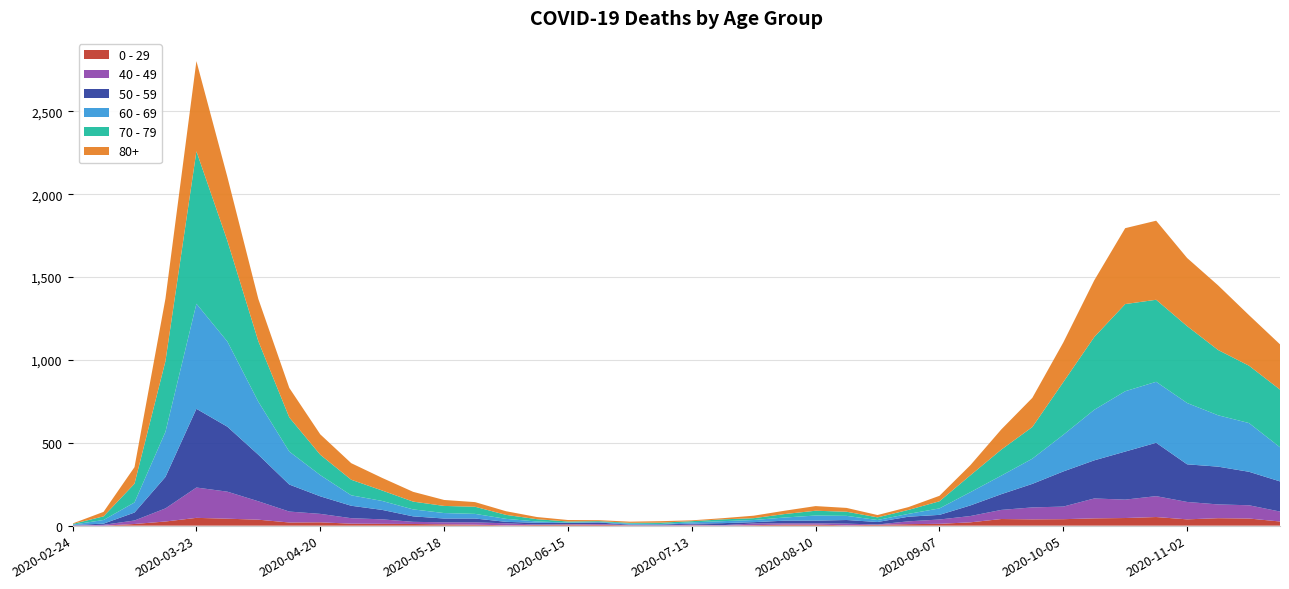

Reading right to left, what are all the values shown in this chart?

0 - 29: 2020-11-23=25	2020-11-16=43	2020-11-09=45	2020-11-02=38	2020-10-26=52	2020-10-19=46	2020-10-12=44	2020-10-05=39	2020-09-28=38	2020-09-21=40	2020-09-14=20	2020-09-07=11	2020-08-31=9	2020-08-24=5	2020-08-17=2	2020-08-10=6	2020-08-03=6	2020-07-27=3	2020-07-20=1	2020-07-13=2	2020-07-06=1	2020-06-29=2	2020-06-22=5	2020-06-15=6	2020-06-08=4	2020-06-01=2	2020-05-25=6	2020-05-18=8	2020-05-11=10	2020-05-04=11	2020-04-27=12	2020-04-20=20	2020-04-13=19	2020-04-06=36	2020-03-30=42	2020-03-23=47	2020-03-16=25	2020-03-09=10	2020-03-02=0	2020-02-24=1
40 - 49: 2020-11-23=60	2020-11-16=80	2020-11-09=83	2020-11-02=105	2020-10-26=126	2020-10-19=111	2020-10-12=120	2020-10-05=76	2020-09-28=72	2020-09-21=55	2020-09-14=38	2020-09-07=26	2020-08-31=17	2020-08-24=2	2020-08-17=10	2020-08-10=8	2020-08-03=8	2020-07-27=10	2020-07-20=2	2020-07-13=4	2020-07-06=1	2020-06-29=1	2020-06-22=5	2020-06-15=2	2020-06-08=3	2020-06-01=12	2020-05-25=14	2020-05-18=12	2020-05-11=13	2020-05-04=27	2020-04-27=33	2020-04-20=51	2020-04-13=66	2020-04-06=111	2020-03-30=163	2020-03-23=183	2020-03-16=79	2020-03-09=21	2020-03-02=5	2020-02-24=0
50 - 59: 2020-11-23=182	2020-11-16=202	2020-11-09=228	2020-11-02=227	2020-10-26=322	2020-10-19=290	2020-10-12=230	2020-10-05=212	2020-09-28=142	2020-09-21=95	2020-09-14=64	2020-09-07=28	2020-08-31=28	2020-08-24=15	2020-08-17=22	2020-08-10=16	2020-08-03=16	2020-07-27=8	2020-07-20=12	2020-07-13=6	2020-07-06=5	2020-06-29=3	2020-06-22=9	2020-06-15=8	2020-06-08=10	2020-06-01=9	2020-05-25=23	2020-05-18=23	2020-05-11=33	2020-05-04=57	2020-04-27=75	2020-04-20=106	2020-04-13=163	2020-04-06=281	2020-03-30=392	2020-03-23=475	2020-03-16=190	2020-03-09=48	2020-03-02=7	2020-02-24=3
60 - 69: 2020-11-23=206	2020-11-16=294	2020-11-09=310	2020-11-02=370	2020-10-26=368	2020-10-19=364	2020-10-12=305	2020-10-05=221	2020-09-28=152	2020-09-21=112	2020-09-14=80	2020-09-07=39	2020-08-31=17	2020-08-24=12	2020-08-17=25	2020-08-10=31	2020-08-03=19	2020-07-27=13	2020-07-20=12	2020-07-13=8	2020-07-06=3	2020-06-29=6	2020-06-22=3	2020-06-15=3	2020-06-08=8	2020-06-01=18	2020-05-25=28	2020-05-18=33	2020-05-11=42	2020-05-04=54	2020-04-27=63	2020-04-20=128	2020-04-13=199	2020-04-06=320	2020-03-30=514	2020-03-23=634	2020-03-16=272	2020-03-09=61	2020-03-02=22	2020-02-24=2
70 - 79: 2020-11-23=348	2020-11-16=346	2020-11-09=394	2020-11-02=464	2020-10-26=495	2020-10-19=526	2020-10-12=439	2020-10-05=318	2020-09-28=191	2020-09-21=157	2020-09-14=102	2020-09-07=43	2020-08-31=24	2020-08-24=16	2020-08-17=25	2020-08-10=29	2020-08-03=21	2020-07-27=11	2020-07-20=11	2020-07-13=7	2020-07-06=8	2020-06-29=5	2020-06-22=5	2020-06-15=6	2020-06-08=14	2020-06-01=24	2020-05-25=43	2020-05-18=43	2020-05-11=47	2020-05-04=63	2020-04-27=94	2020-04-20=123	2020-04-13=206	2020-04-06=365	2020-03-30=608	2020-03-23=920	2020-03-16=427	2020-03-09=113	2020-03-02=22	2020-02-24=4
80+: 2020-11-23=273	2020-11-16=305	2020-11-09=390	2020-11-02=411	2020-10-26=477	2020-10-19=458	2020-10-12=342	2020-10-05=239	2020-09-28=176	2020-09-21=122	2020-09-14=61	2020-09-07=33	2020-08-31=17	2020-08-24=14	2020-08-17=23	2020-08-10=28	2020-08-03=20	2020-07-27=15	2020-07-20=7	2020-07-13=5	2020-07-06=9	2020-06-29=7	2020-06-22=6	2020-06-15=9	2020-06-08=13	2020-06-01=22	2020-05-25=28	2020-05-18=36	2020-05-11=59	2020-05-04=76	2020-04-27=100	2020-04-20=123	2020-04-13=178	2020-04-06=255	2020-03-30=385	2020-03-23=544	2020-03-16=377	2020-03-09=100	2020-03-02=27	2020-02-24=3